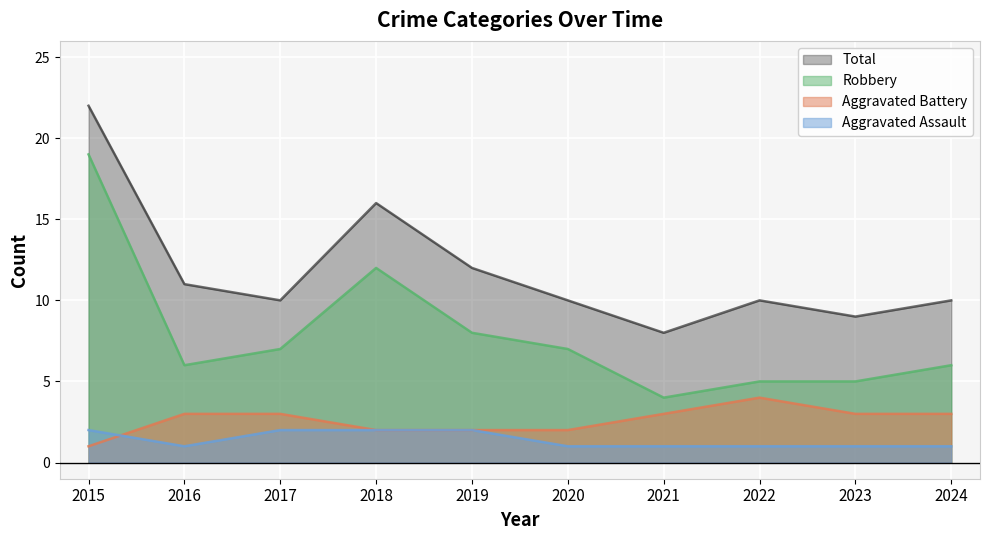

Count the Aggravated Battery values in the range 2 to 3.

8